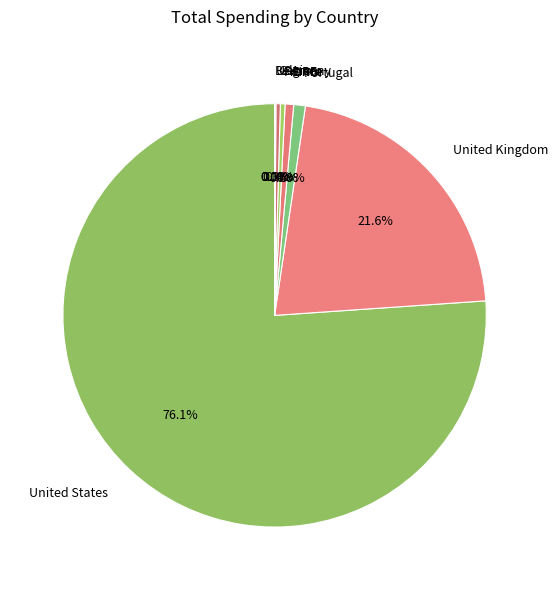

What percentage is the Portugal slice, to the nearest percent?

1%